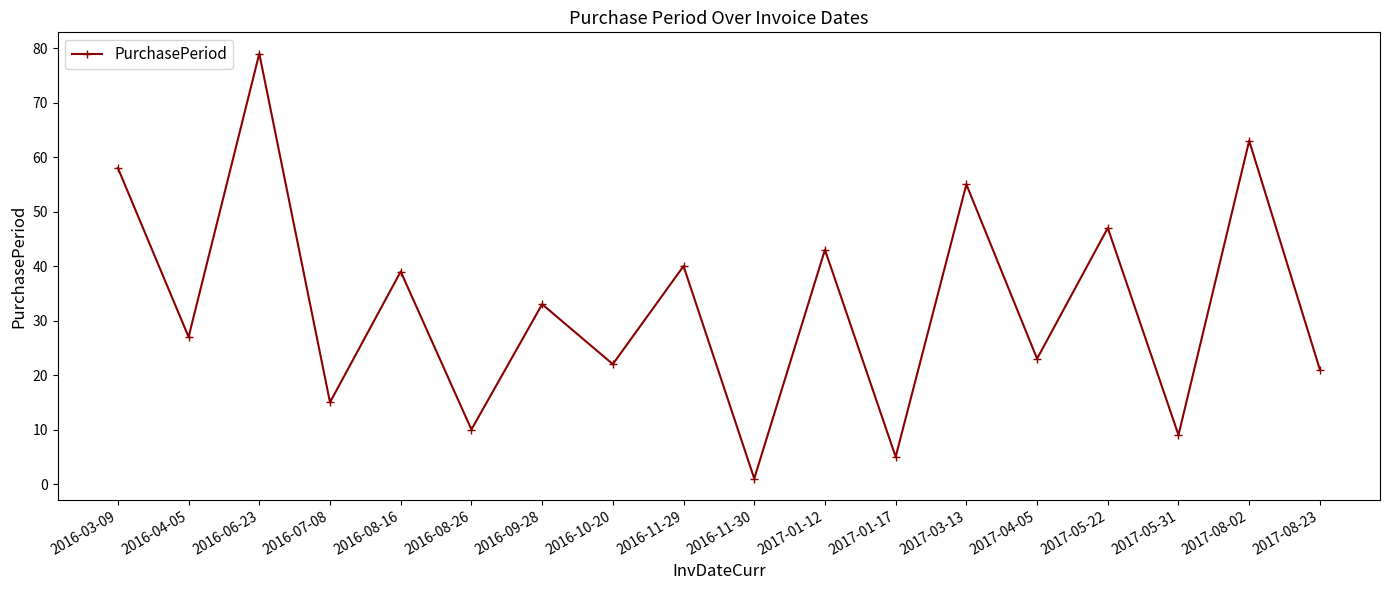

What is the minimum value shown in the chart?

1